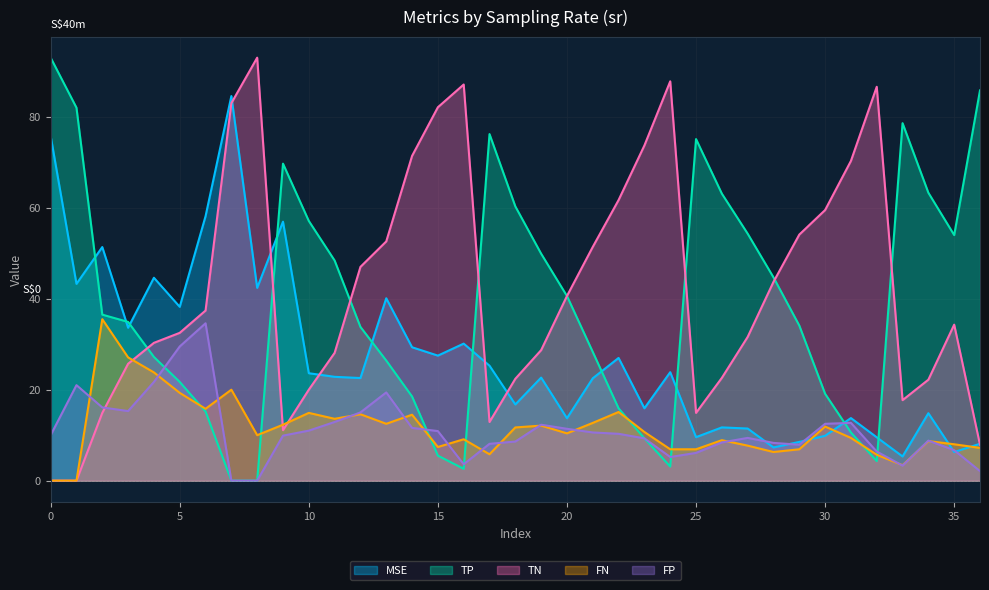

What is the sum of the MSE values at 32 and 32?

21.1